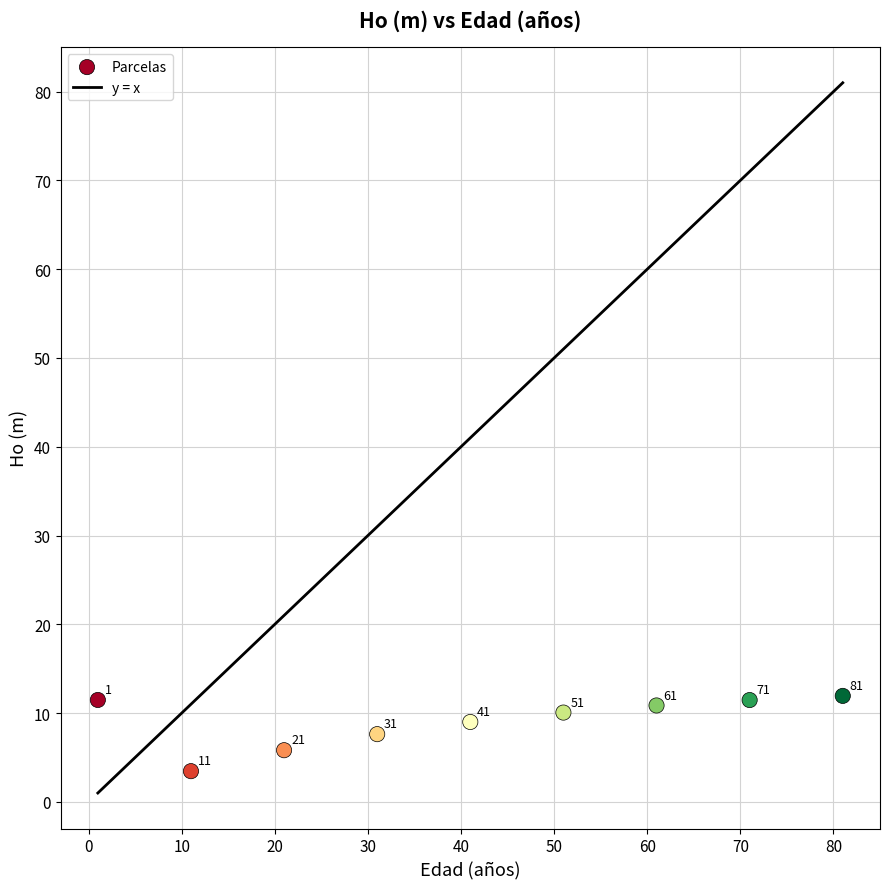

What is the average Y value?

9.1